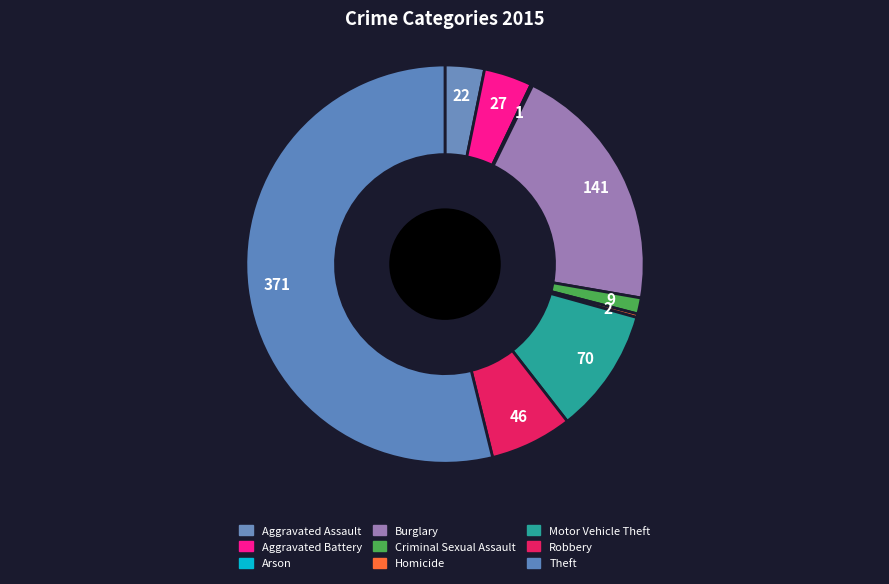

True or false: Aggravated Battery accounts for 1% of the total.

False